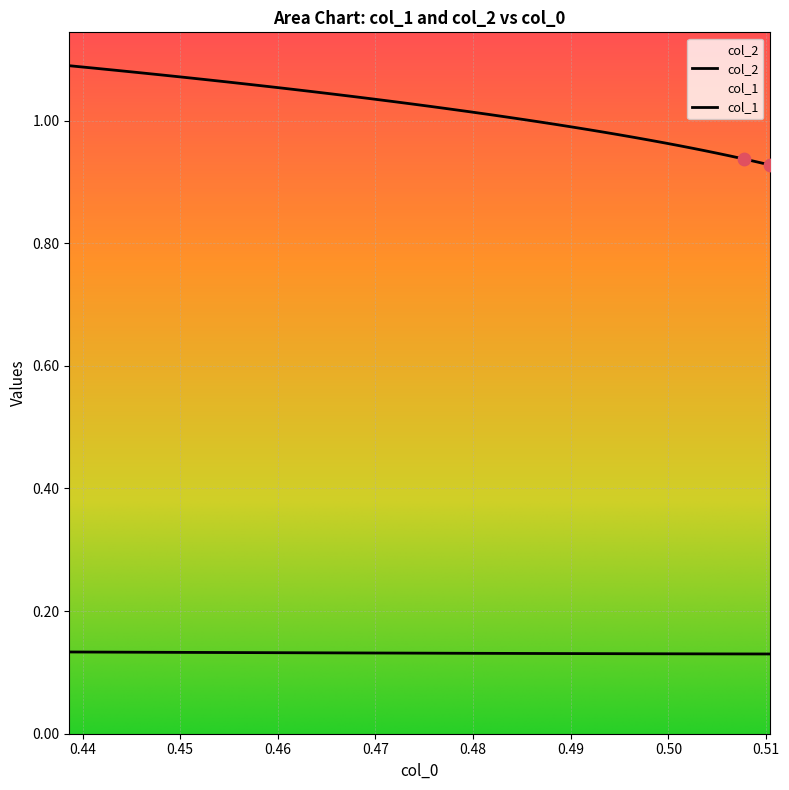

Which series has the widest spread of Y values?

col_1